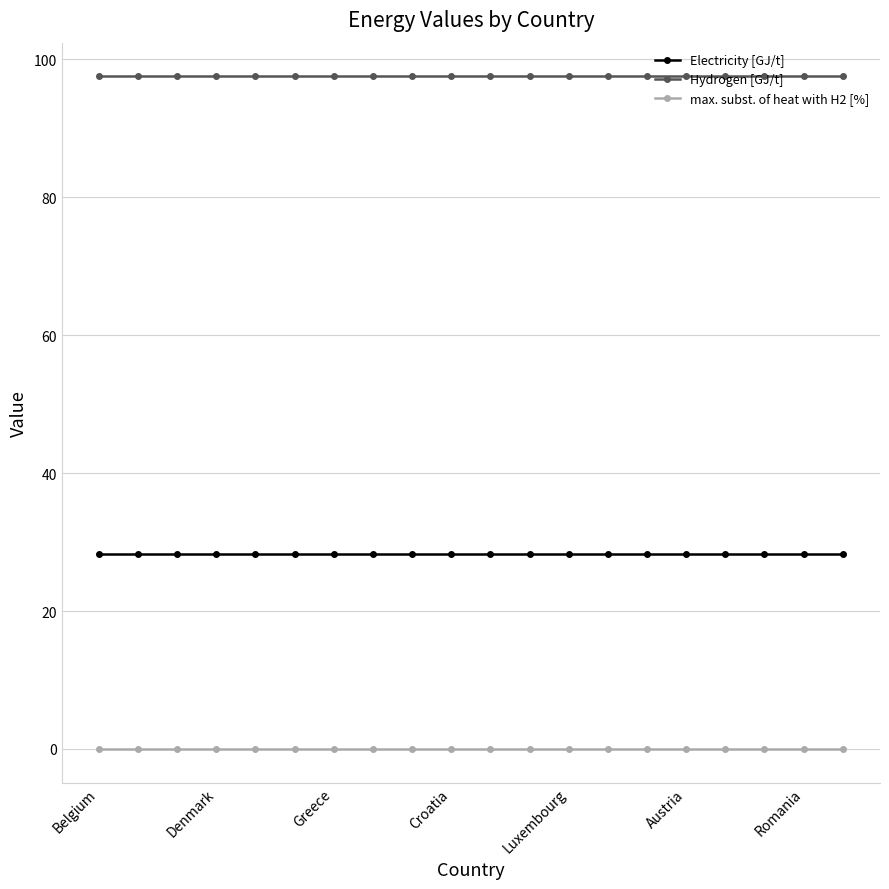

What is the lowest value of the Electricity [GJ/t] series?

28.2